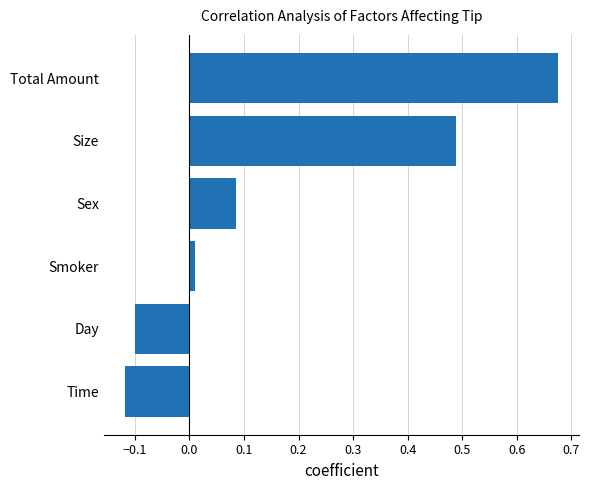

How many data points does each series have?

6